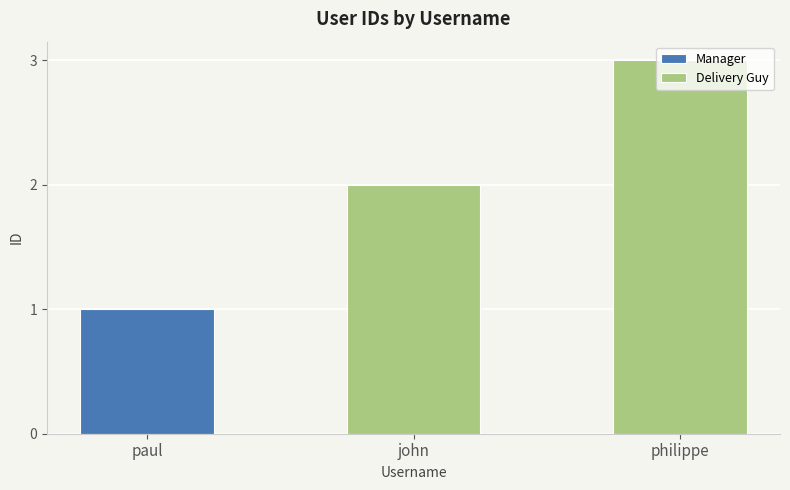

How many values are between 1 and 3?

3